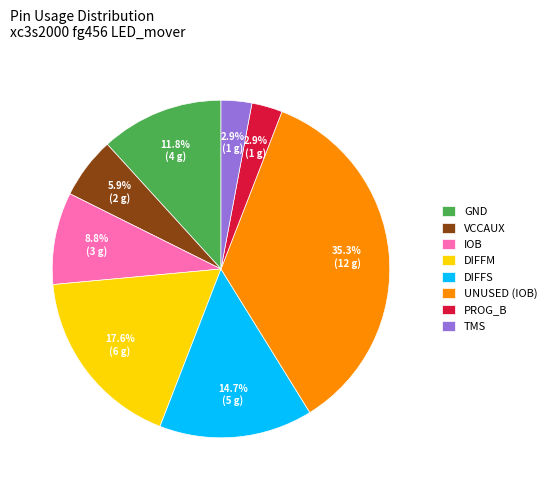

To the nearest percent, what is the difference between the largest and smallest slice percentages?

32%